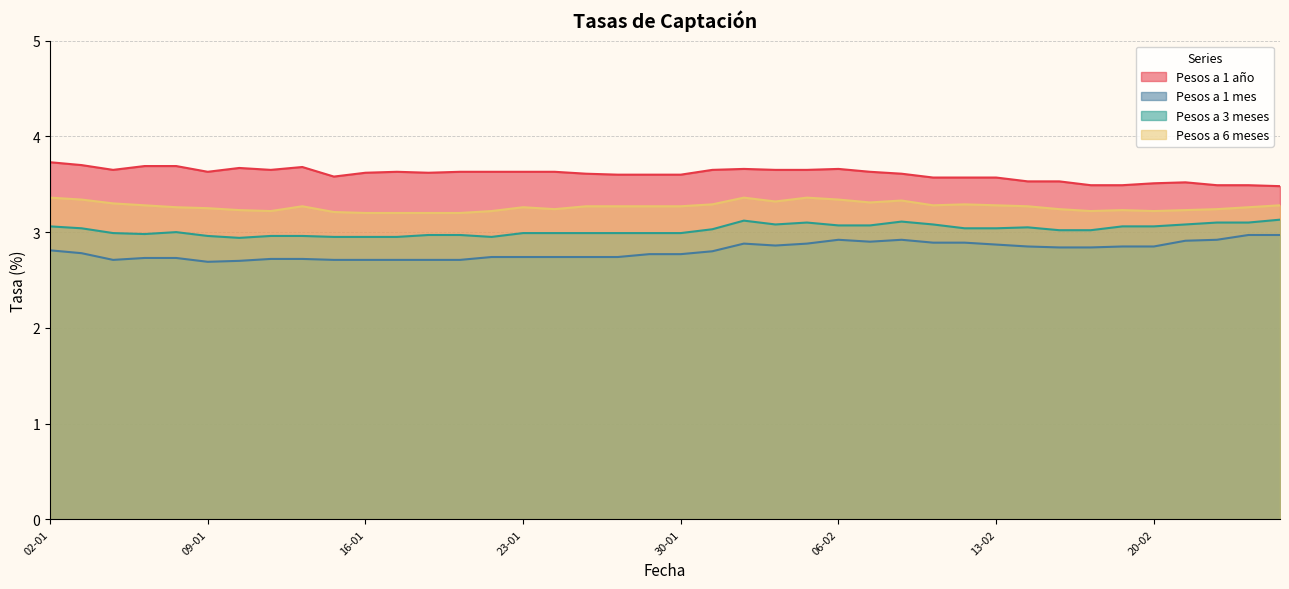

What is the total value across all series at 20-02?

12.6